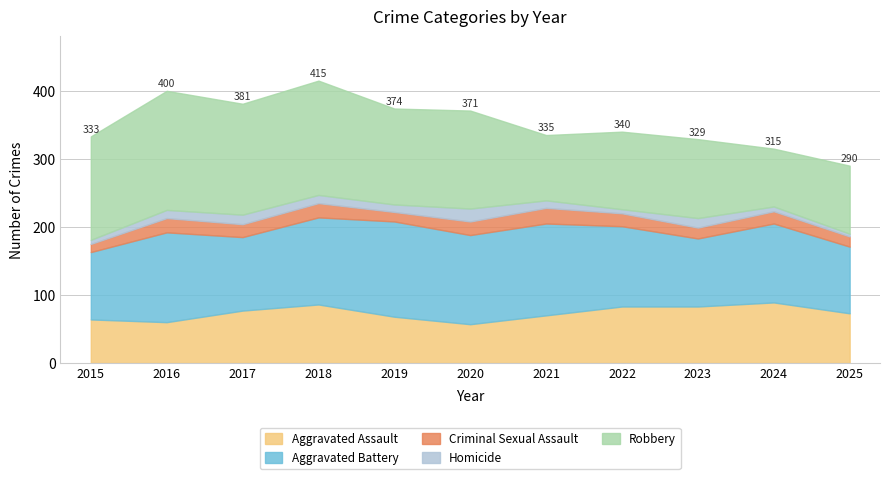

What is the difference between the maximum and minimum values in the Aggravated Assault series?

32